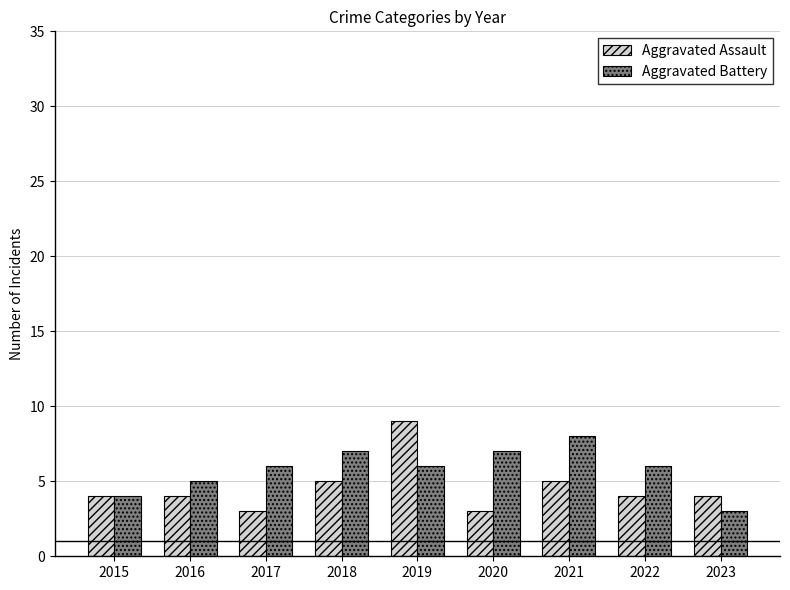

Read the Aggravated Assault value at 2021.

5